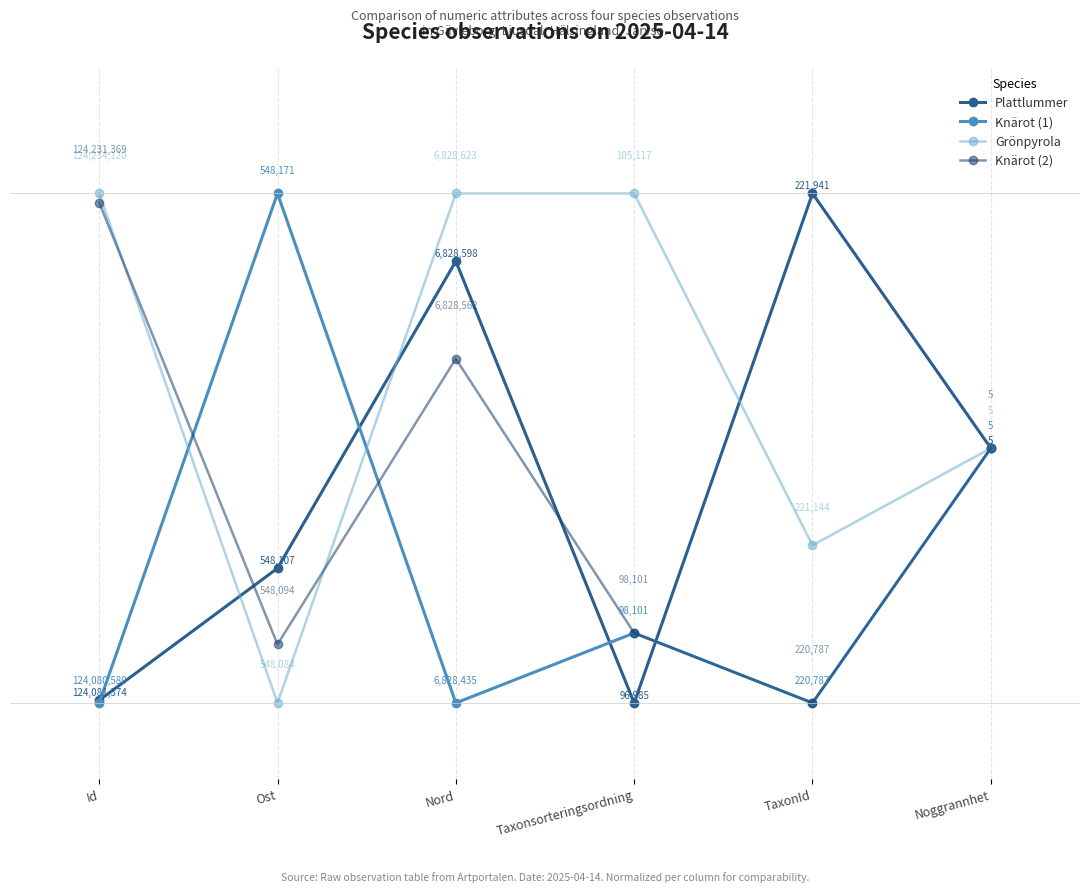

Which category has the highest value in the Knärot (1) series?

Ost